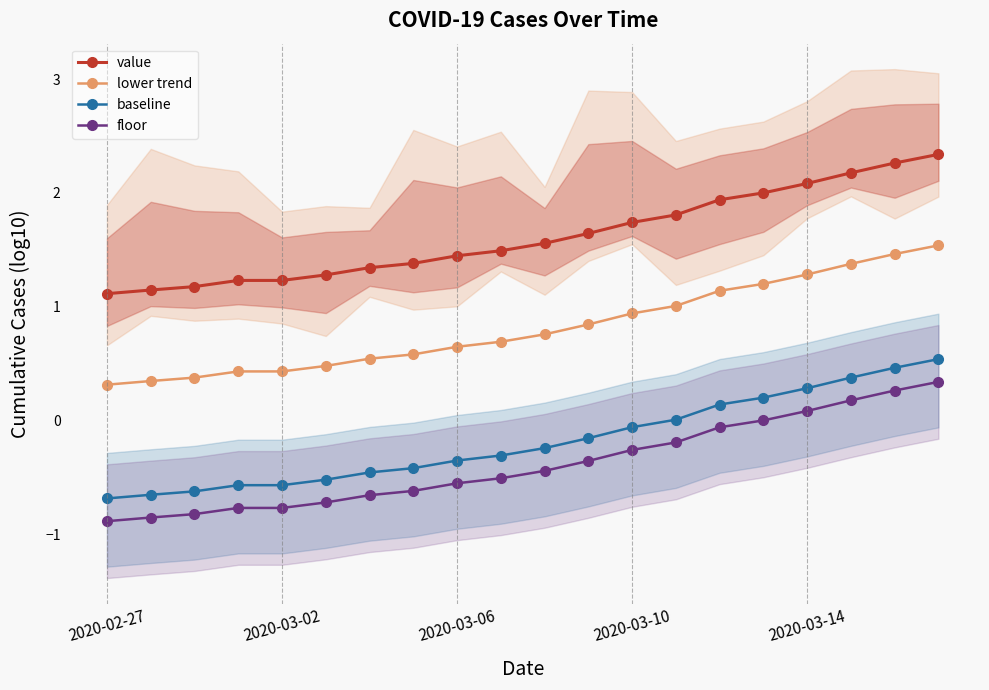

True or false: value and floor cross at least once.

False